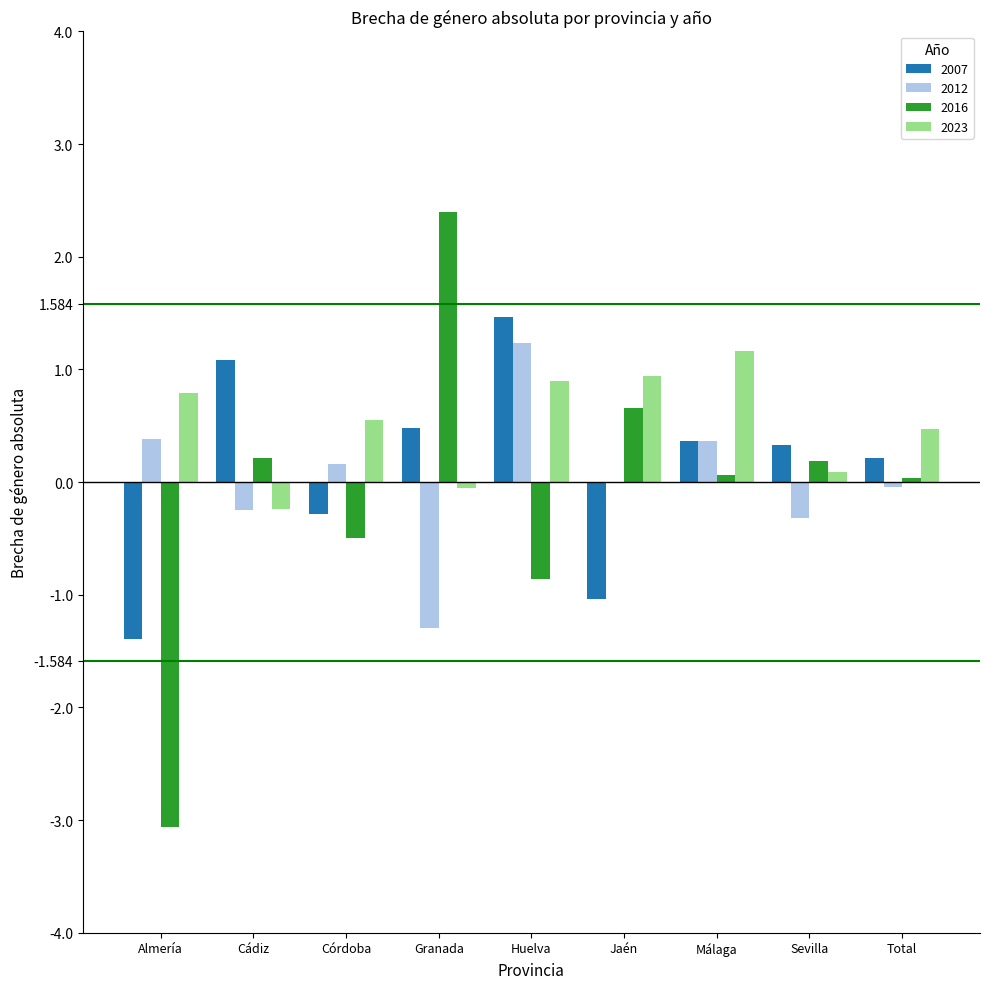

Is the value of 2023 at Huelva greater than the value of 2016 at Jaén?

Yes